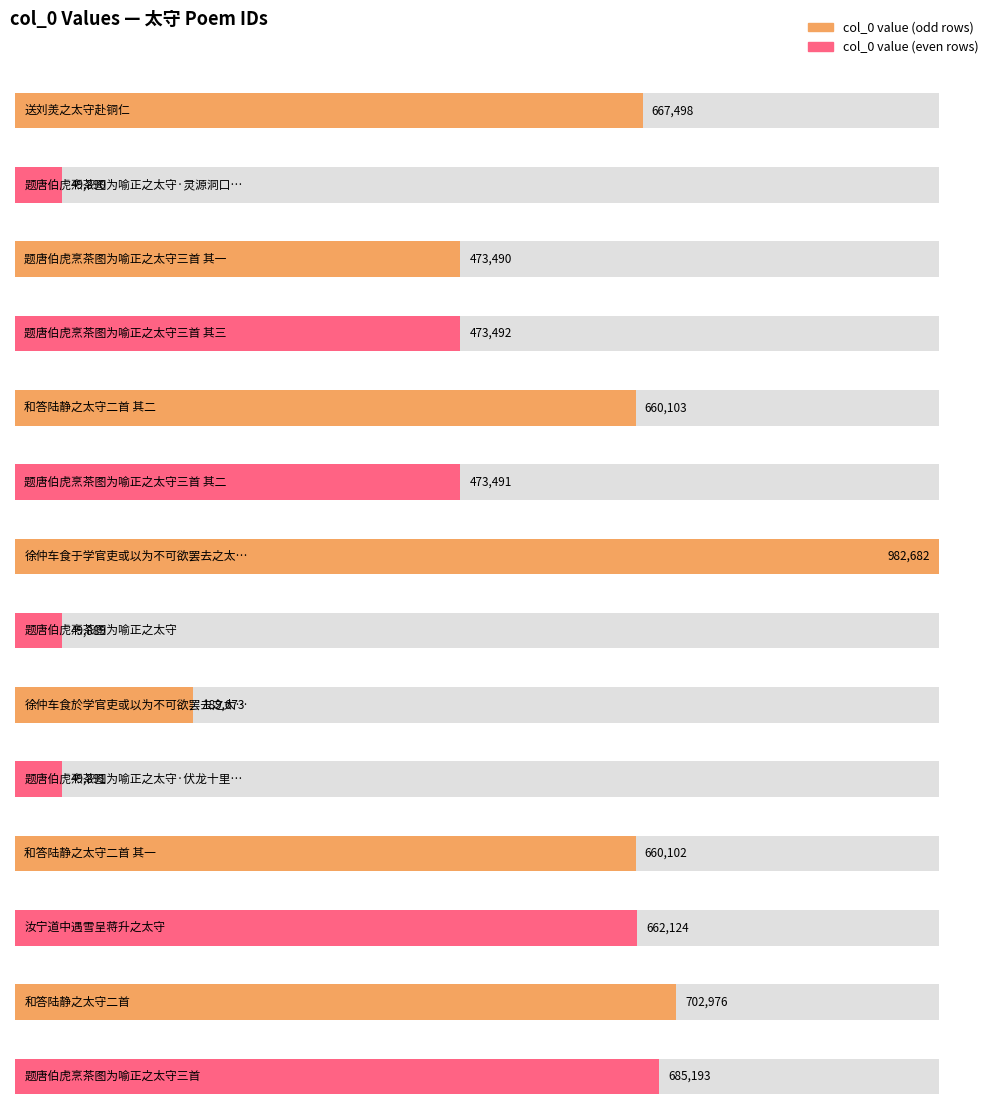

True or false: the data shows 883796 at 送刘羙之太守赴铜仁.

False